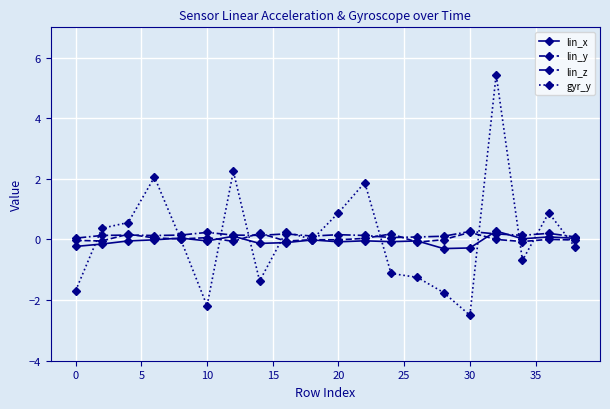

True or false: lin_y and gyr_y cross at least once.

True